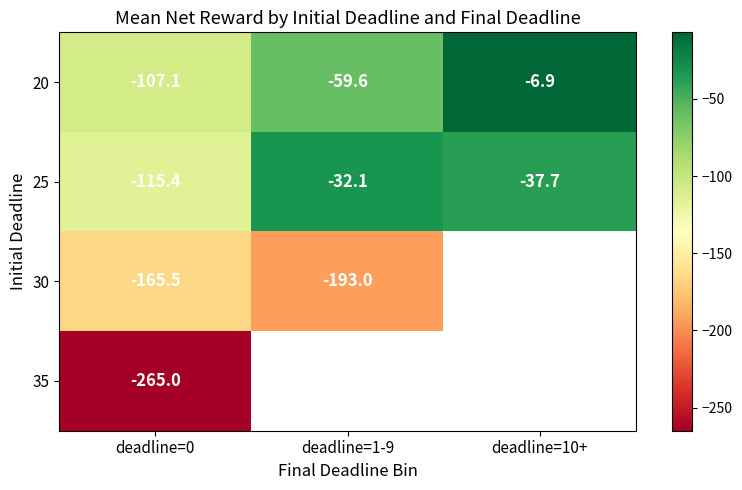

Is the value of 25 at deadline=1-9 greater than the value of 20 at deadline=1-9?

Yes